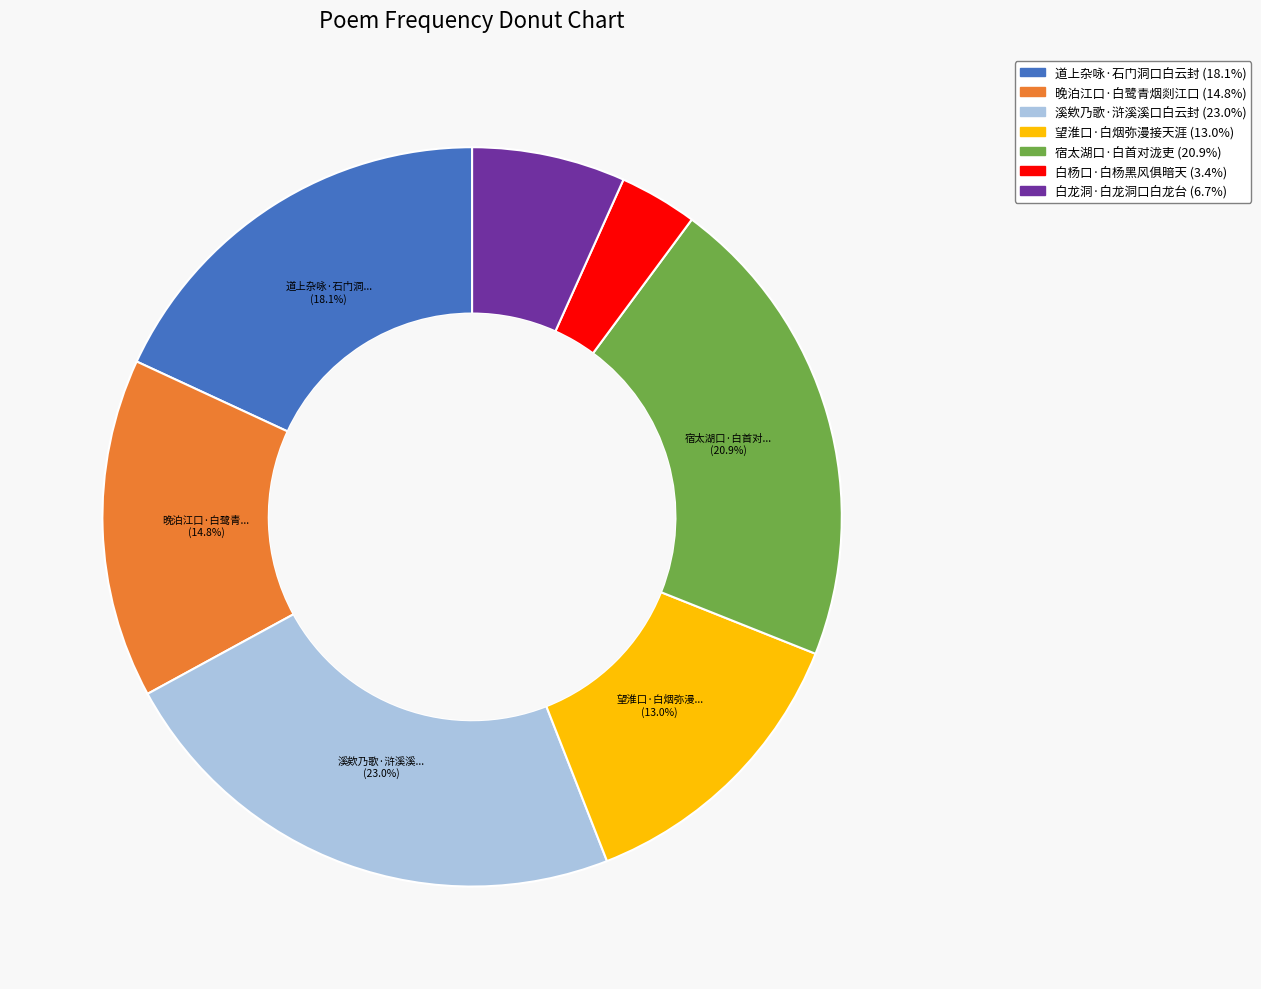

How many slices are in this pie chart?

7